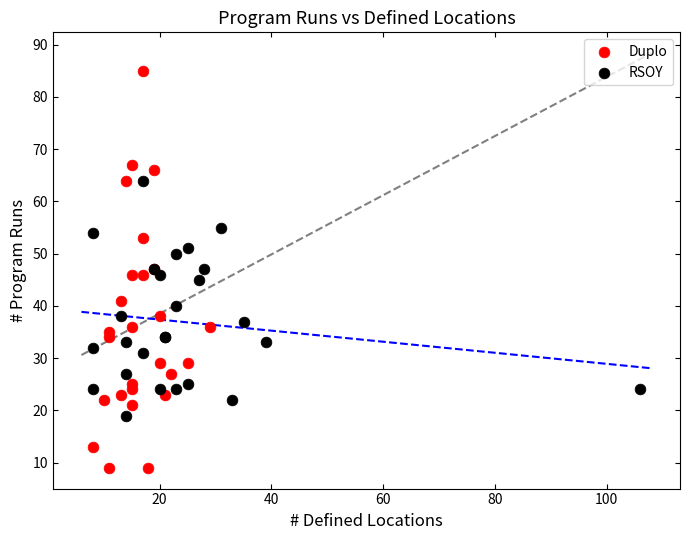

Which series has the largest Y range (max minus min)?

Duplo